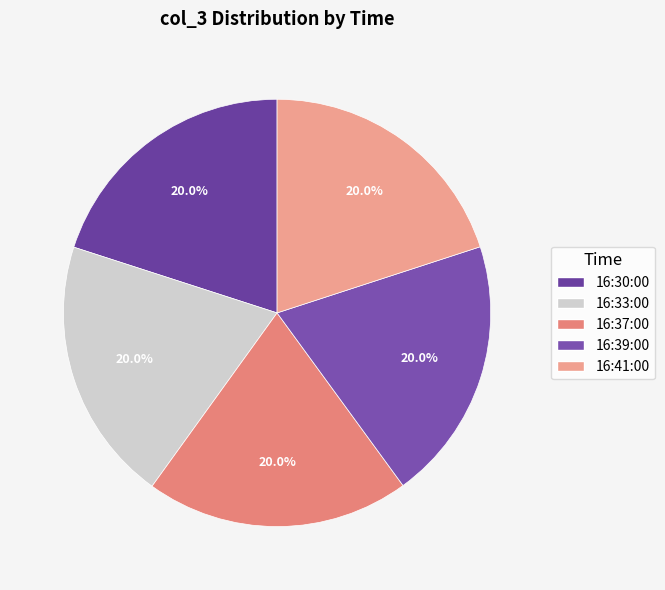

How many segments does this pie chart have?

5